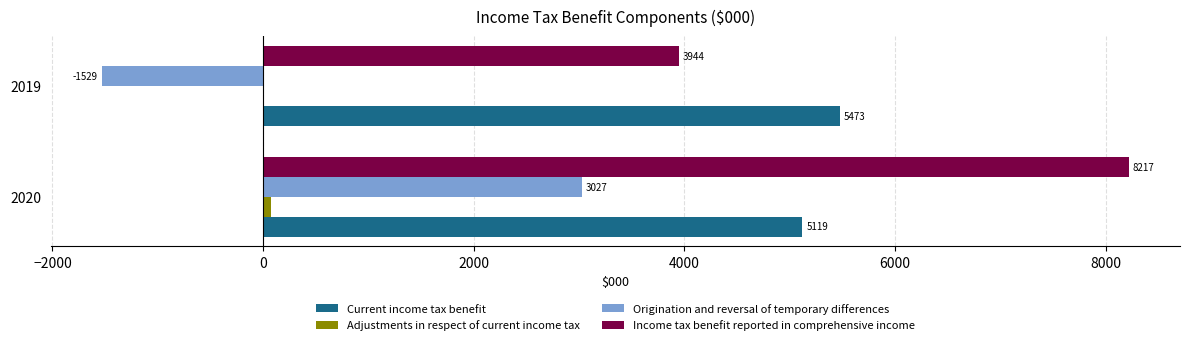

What is the average value of the Origination and reversal of temporary differences series?

749